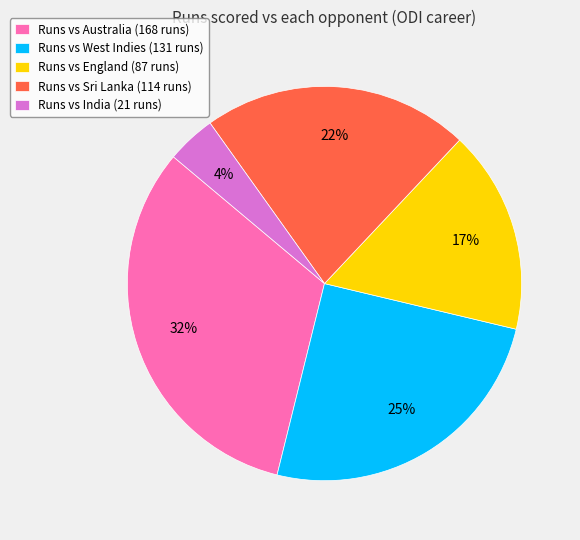

The Runs vs West Indies (131 runs) slice represents 17% of the pie. True or false?

False